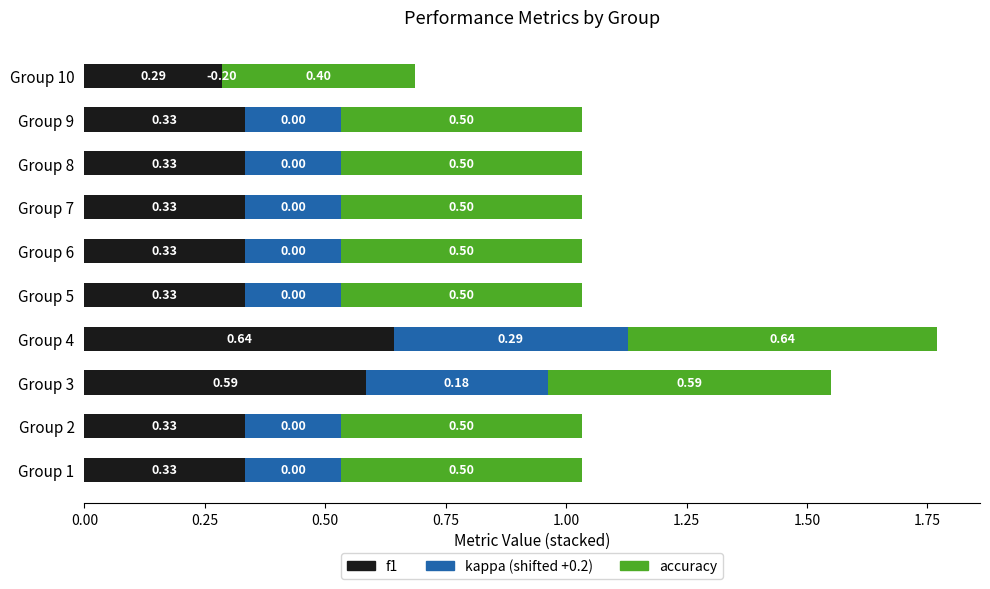

At which category is the sum across all series the highest?

Group 4